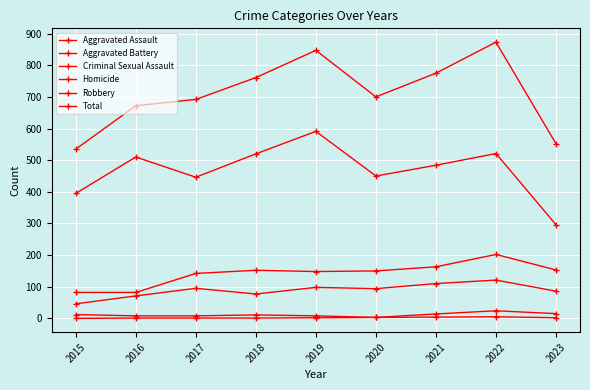

How many data points in Robbery are less than 484?

4